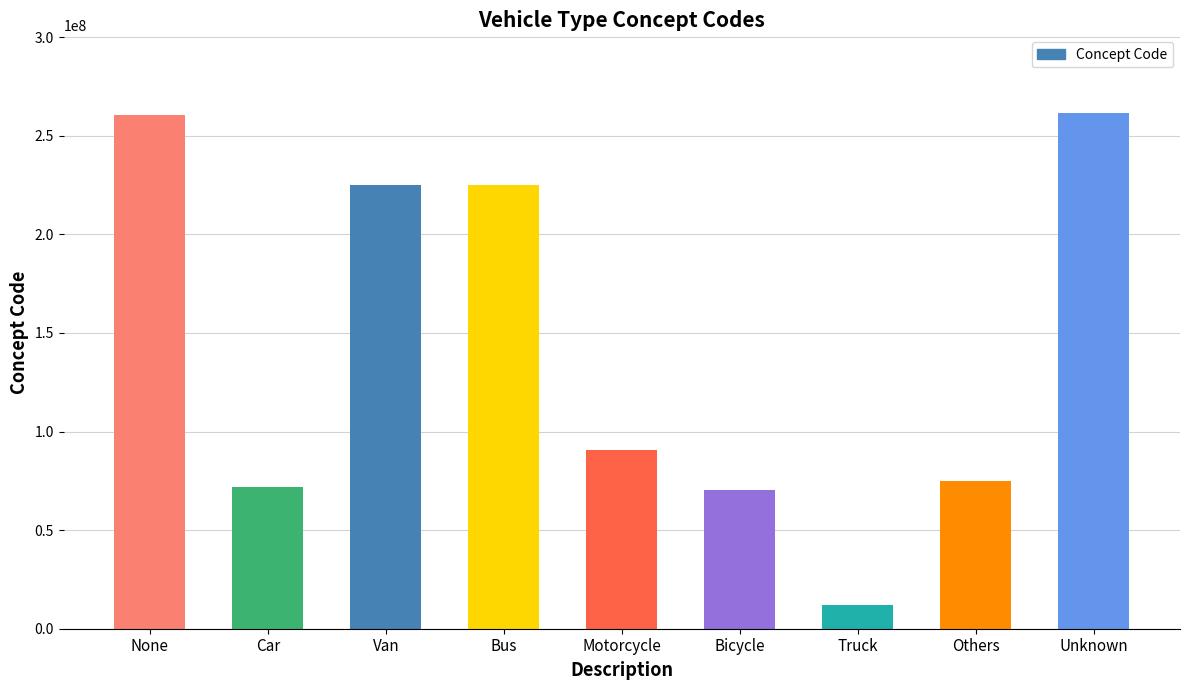

What is the difference between the second highest and second lowest values?

190189002